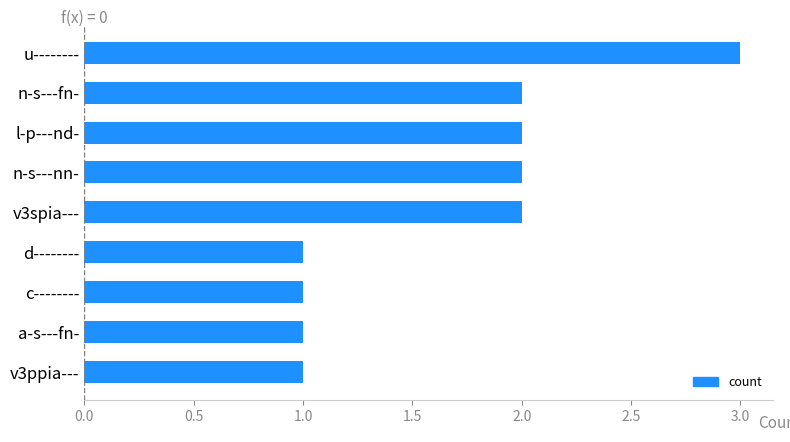

Approximately how many times larger is the value at v3ppia--- compared to n-s---fn-?

0.5